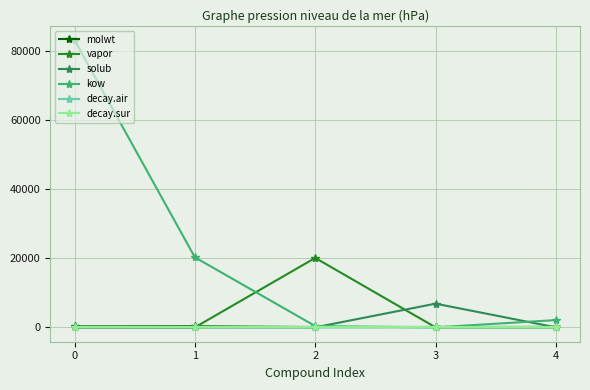

How many interior local valleys does the solub series have?

1